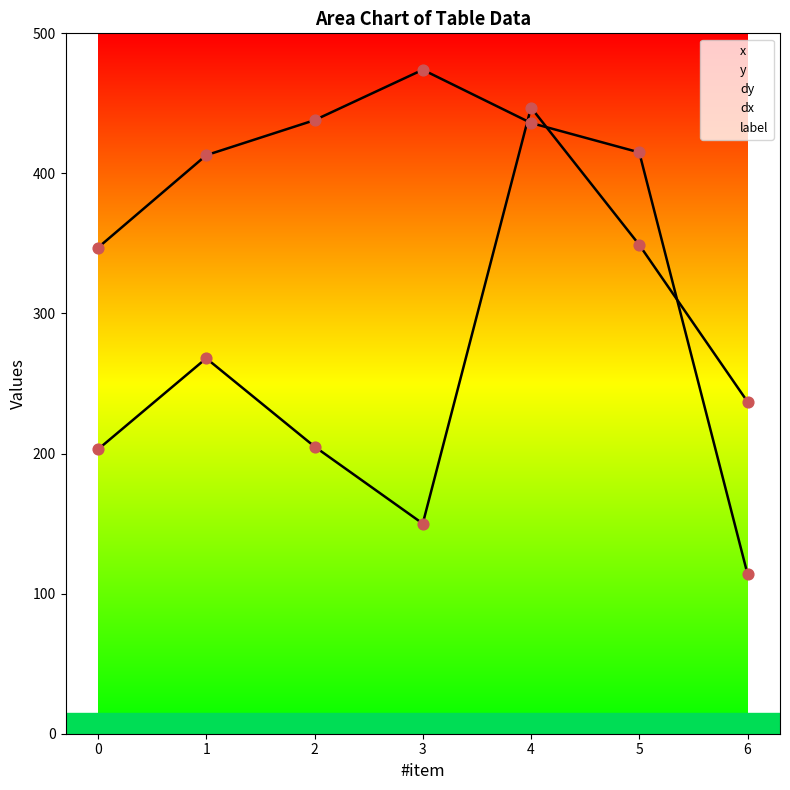

What are all the series names shown in the legend?

x, y, dx, dy, label